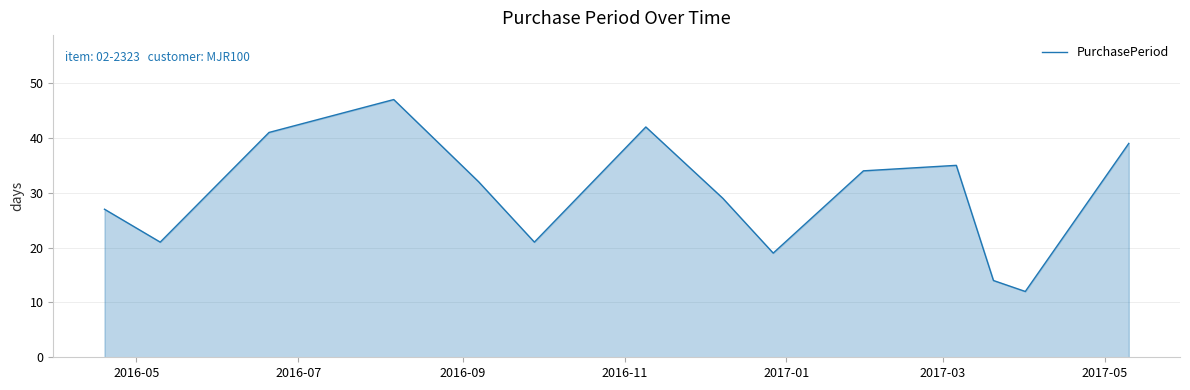

Reading right to left, extract all data points from this chart.

39	12	14	35	34	19	29	42	21	32	47	41	21	27